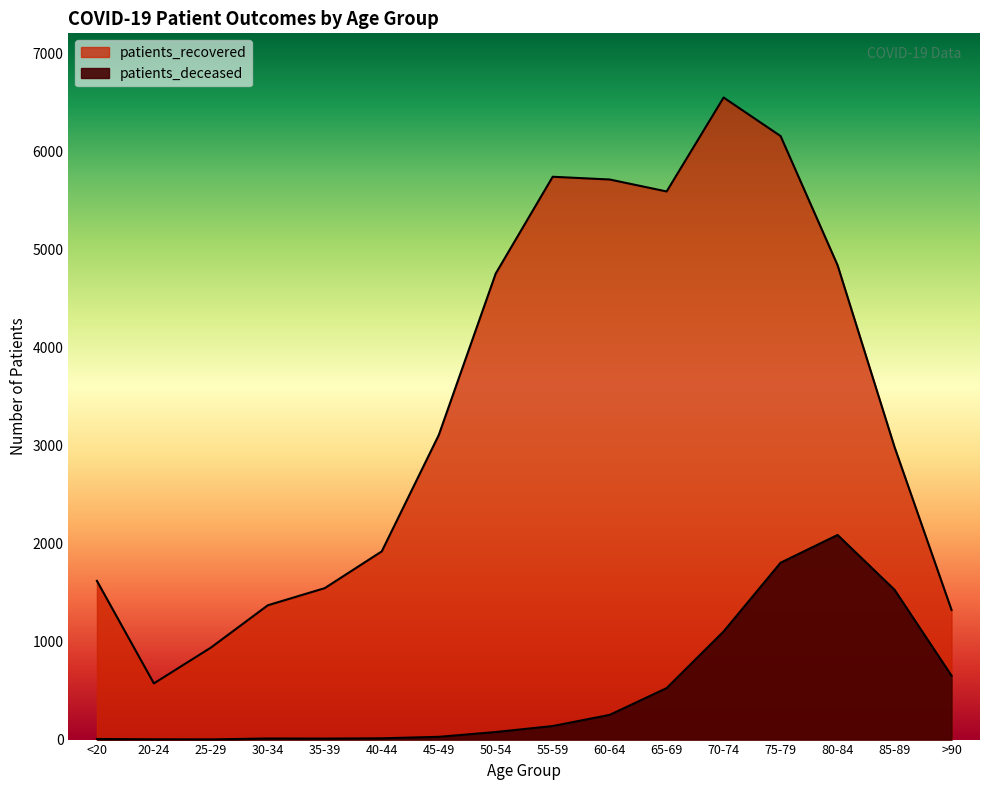

How many data points in patients_deceased are above 138?

7